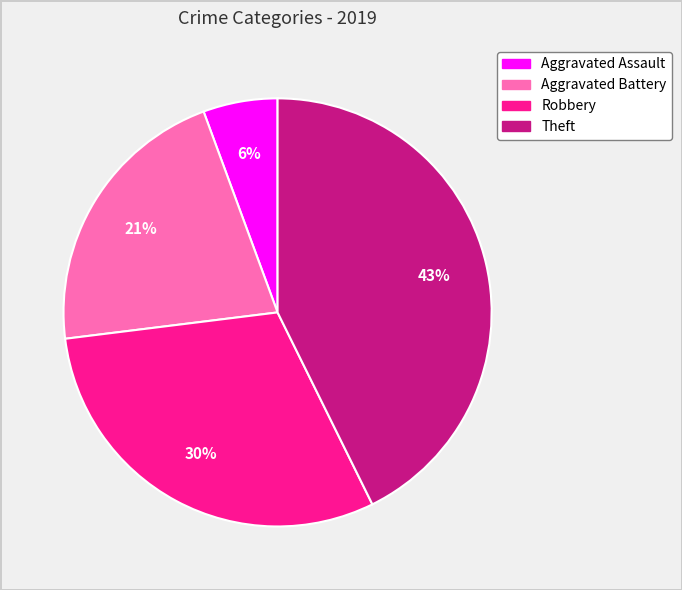

How many segments does this pie chart have?

4